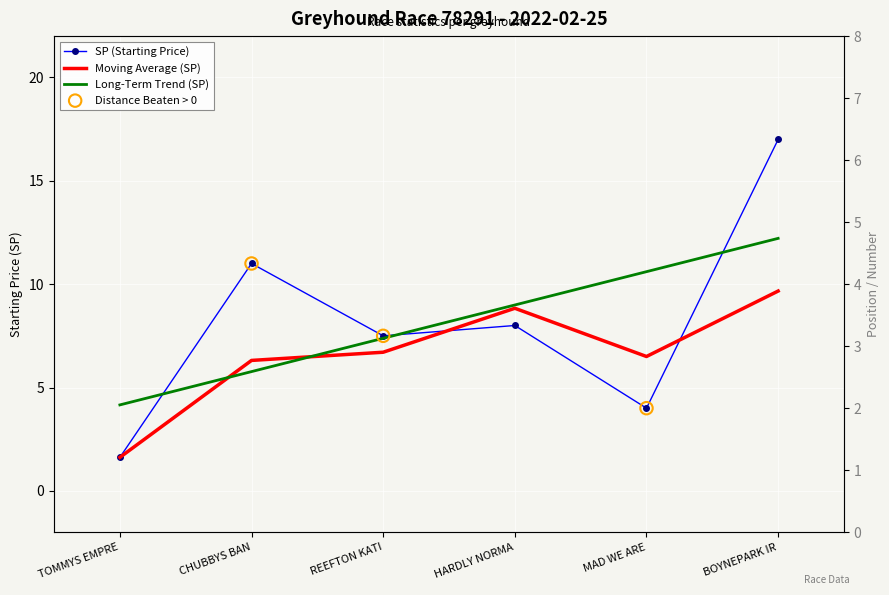

Which series reaches the maximum Y coordinate?

sp